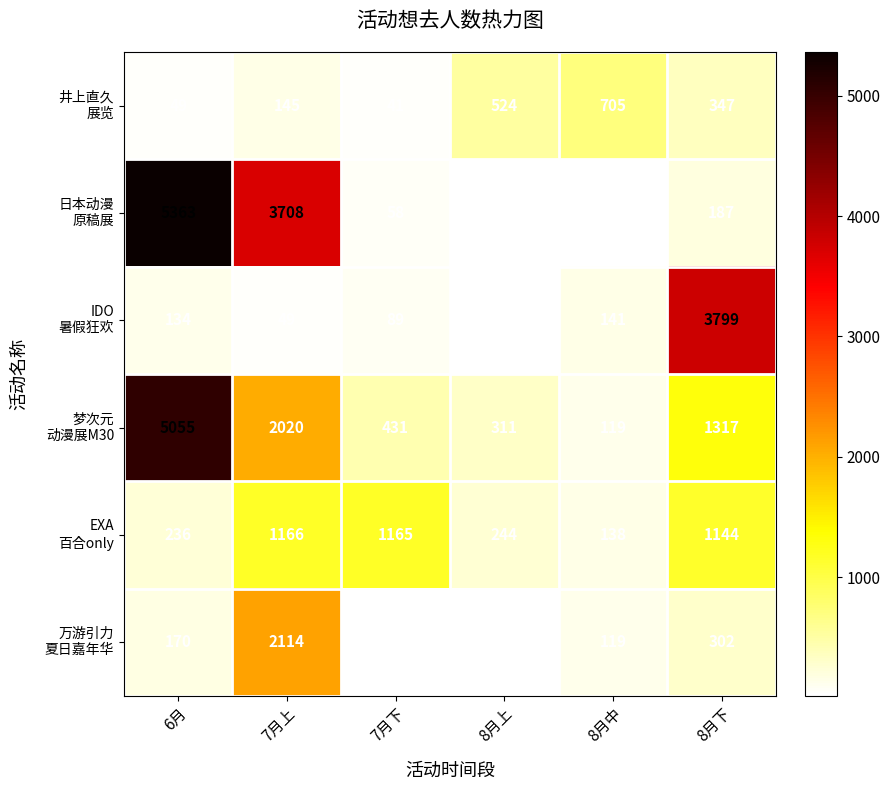

Which label corresponds to the smallest value in the chart?

8月上